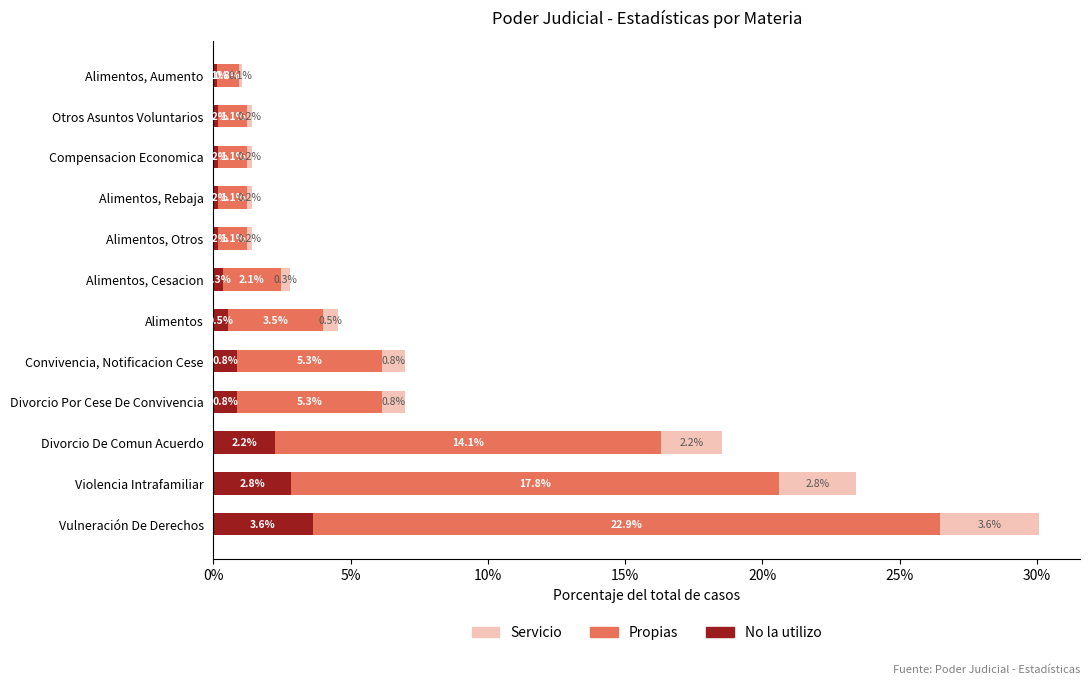

What is the total value across all series at Violencia Intrafamiliar?

23.4